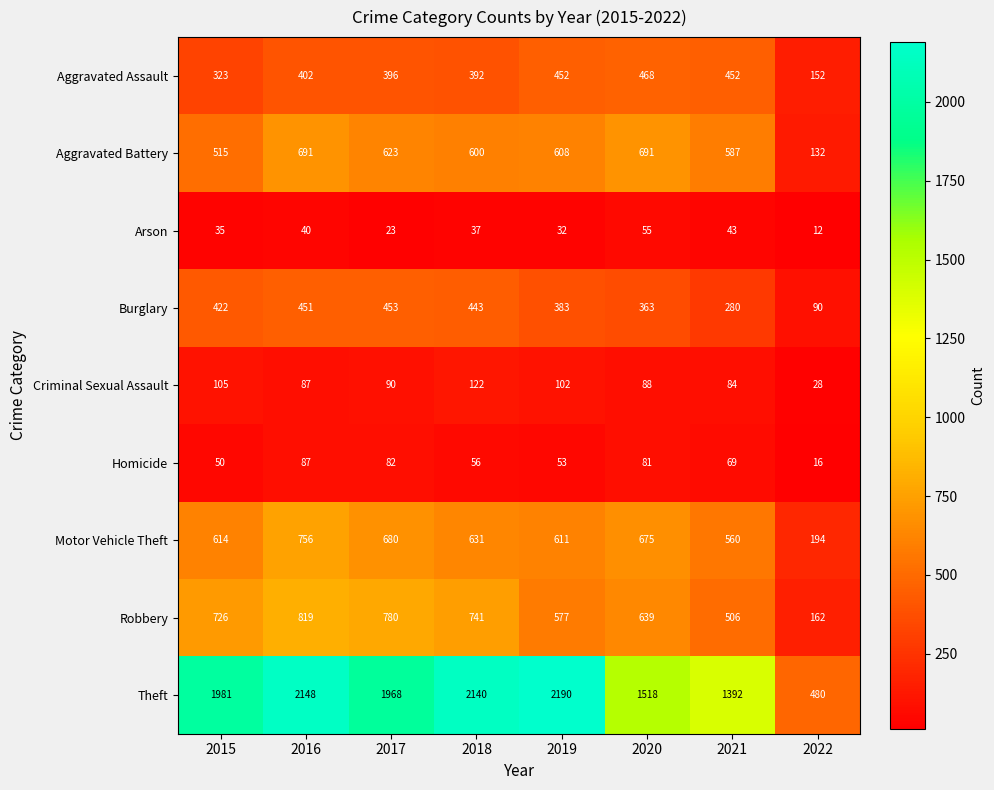

At how many categories does at least one series exceed 1519?

5